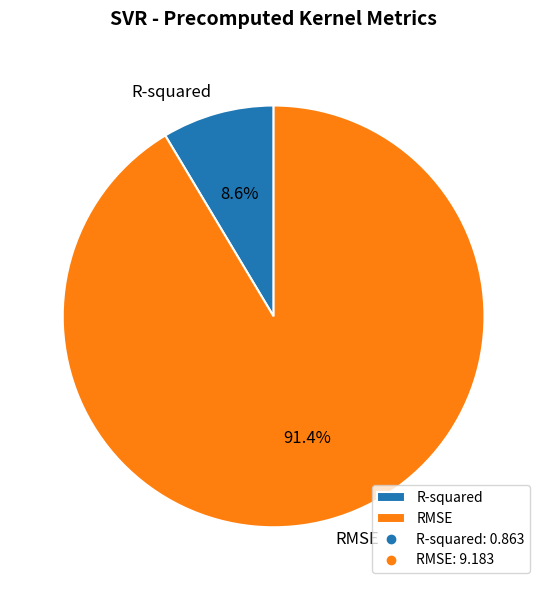

The RMSE slice represents 91% of the pie. True or false?

True